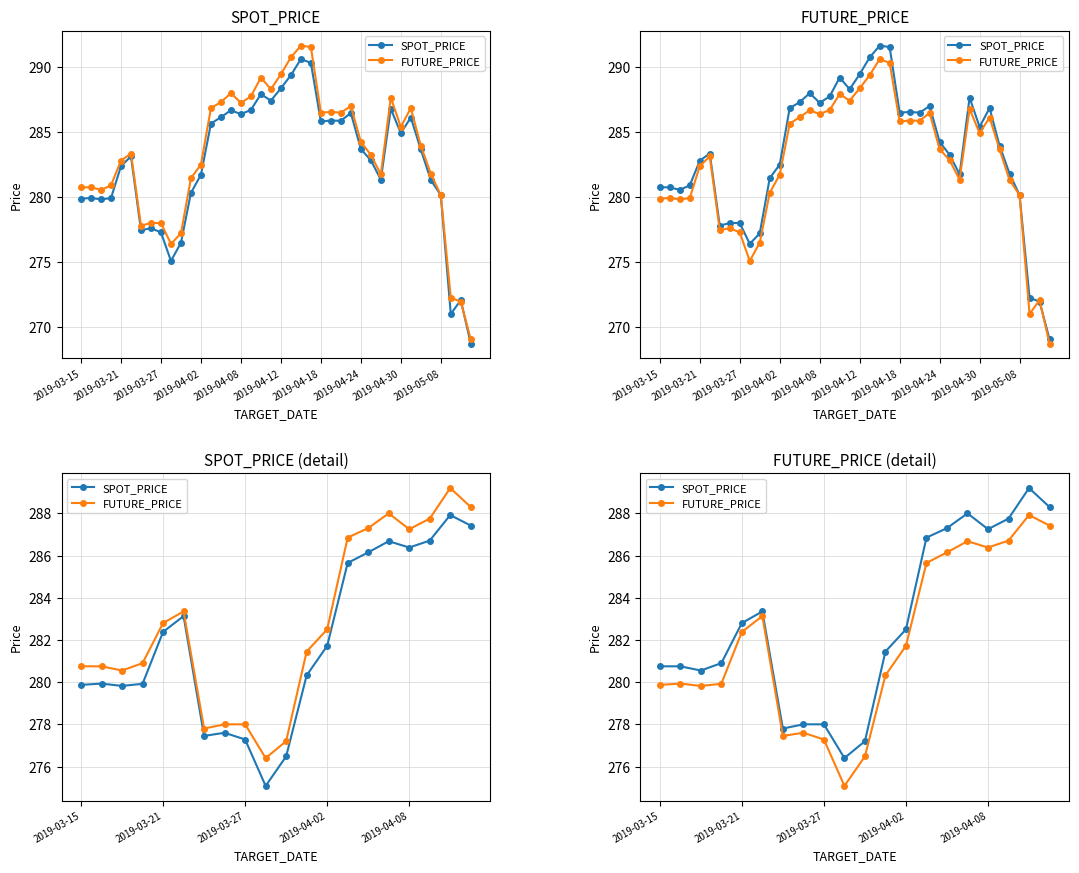

Which series has the largest total across all categories?

SPOT_PRICE